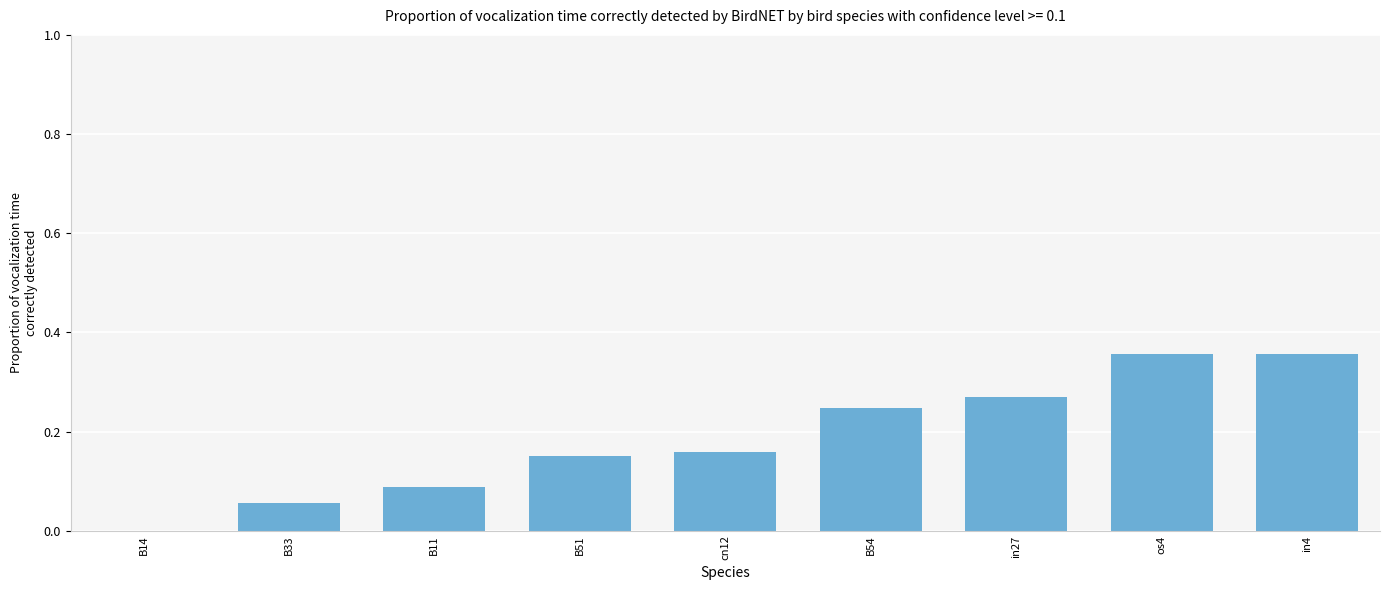

What is the change in value from cn12 to os4?

+0.2